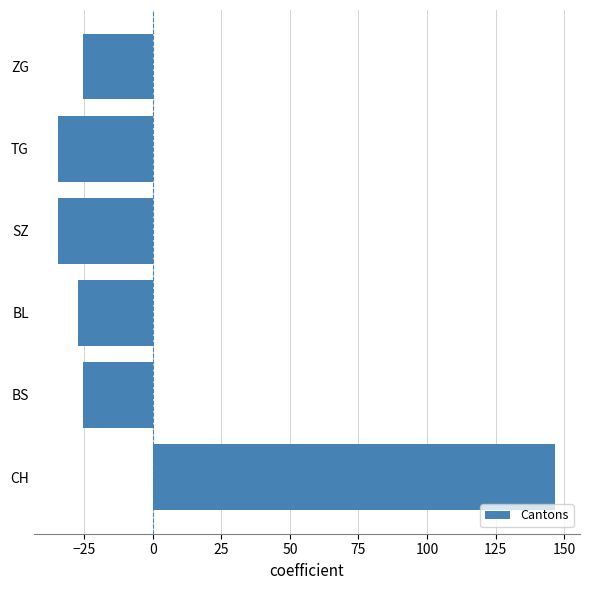

What is the smallest value displayed?

-34.3